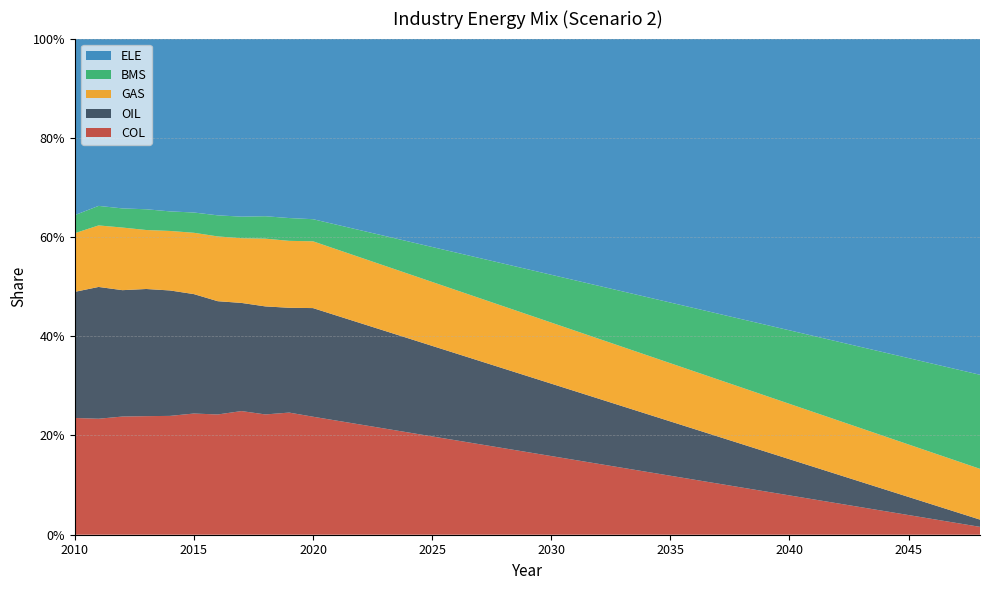

Reading right to left, transcribe all the data shown in this chart.

COL: 2048=0.0	2047=0.0	2046=0.0	2045=0.0	2044=0.0	2043=0.1	2042=0.1	2041=0.1	2040=0.1	2039=0.1	2038=0.1	2037=0.1	2036=0.1	2035=0.1	2034=0.1	2033=0.1	2032=0.1	2031=0.2	2030=0.2	2029=0.2	2028=0.2	2027=0.2	2026=0.2	2025=0.2	2024=0.2	2023=0.2	2022=0.2	2021=0.2	2020=0.2	2019=0.2	2018=0.2	2017=0.2	2016=0.2	2015=0.2	2014=0.2	2013=0.2	2012=0.2	2011=0.2	2010=0.2
OIL: 2048=0.0	2047=0.0	2046=0.0	2045=0.0	2044=0.0	2043=0.1	2042=0.1	2041=0.1	2040=0.1	2039=0.1	2038=0.1	2037=0.1	2036=0.1	2035=0.1	2034=0.1	2033=0.1	2032=0.1	2031=0.1	2030=0.1	2029=0.2	2028=0.2	2027=0.2	2026=0.2	2025=0.2	2024=0.2	2023=0.2	2022=0.2	2021=0.2	2020=0.2	2019=0.2	2018=0.2	2017=0.2	2016=0.2	2015=0.2	2014=0.3	2013=0.3	2012=0.3	2011=0.3	2010=0.3
GAS: 2048=0.1	2047=0.1	2046=0.1	2045=0.1	2044=0.1	2043=0.1	2042=0.1	2041=0.1	2040=0.1	2039=0.1	2038=0.1	2037=0.1	2036=0.1	2035=0.1	2034=0.1	2033=0.1	2032=0.1	2031=0.1	2030=0.1	2029=0.1	2028=0.1	2027=0.1	2026=0.1	2025=0.1	2024=0.1	2023=0.1	2022=0.1	2021=0.1	2020=0.1	2019=0.1	2018=0.1	2017=0.1	2016=0.1	2015=0.1	2014=0.1	2013=0.1	2012=0.1	2011=0.1	2010=0.1
BMS: 2048=0.2	2047=0.2	2046=0.2	2045=0.2	2044=0.2	2043=0.2	2042=0.2	2041=0.2	2040=0.1	2039=0.1	2038=0.1	2037=0.1	2036=0.1	2035=0.1	2034=0.1	2033=0.1	2032=0.1	2031=0.1	2030=0.1	2029=0.1	2028=0.1	2027=0.1	2026=0.1	2025=0.1	2024=0.1	2023=0.1	2022=0.1	2021=0.0	2020=0.0	2019=0.0	2018=0.0	2017=0.0	2016=0.0	2015=0.0	2014=0.0	2013=0.0	2012=0.0	2011=0.0	2010=0.0
ELE: 2048=0.7	2047=0.7	2046=0.7	2045=0.6	2044=0.6	2043=0.6	2042=0.6	2041=0.6	2040=0.6	2039=0.6	2038=0.6	2037=0.6	2036=0.5	2035=0.5	2034=0.5	2033=0.5	2032=0.5	2031=0.5	2030=0.5	2029=0.5	2028=0.5	2027=0.4	2026=0.4	2025=0.4	2024=0.4	2023=0.4	2022=0.4	2021=0.4	2020=0.4	2019=0.4	2018=0.4	2017=0.4	2016=0.4	2015=0.4	2014=0.3	2013=0.3	2012=0.3	2011=0.3	2010=0.4